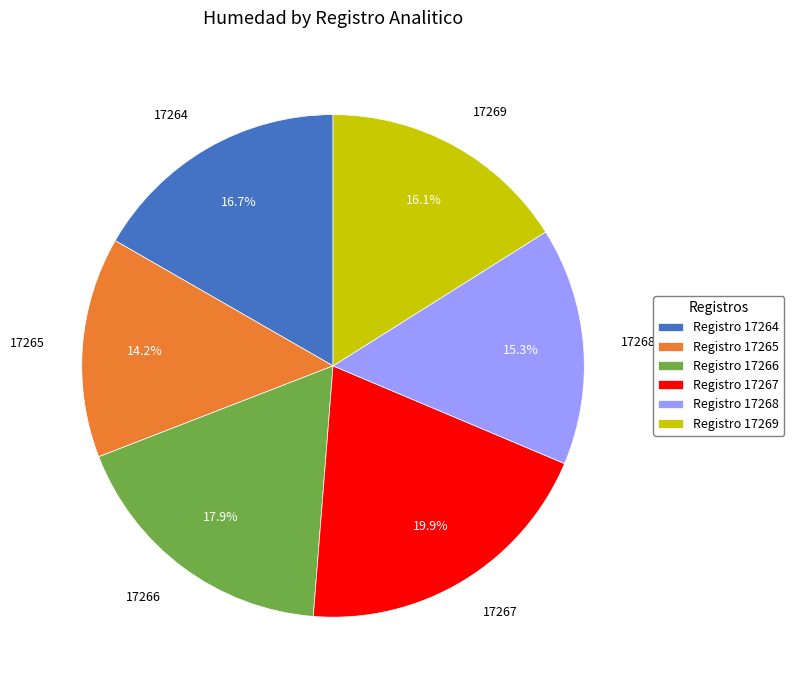

How many slices are in this pie chart?

6